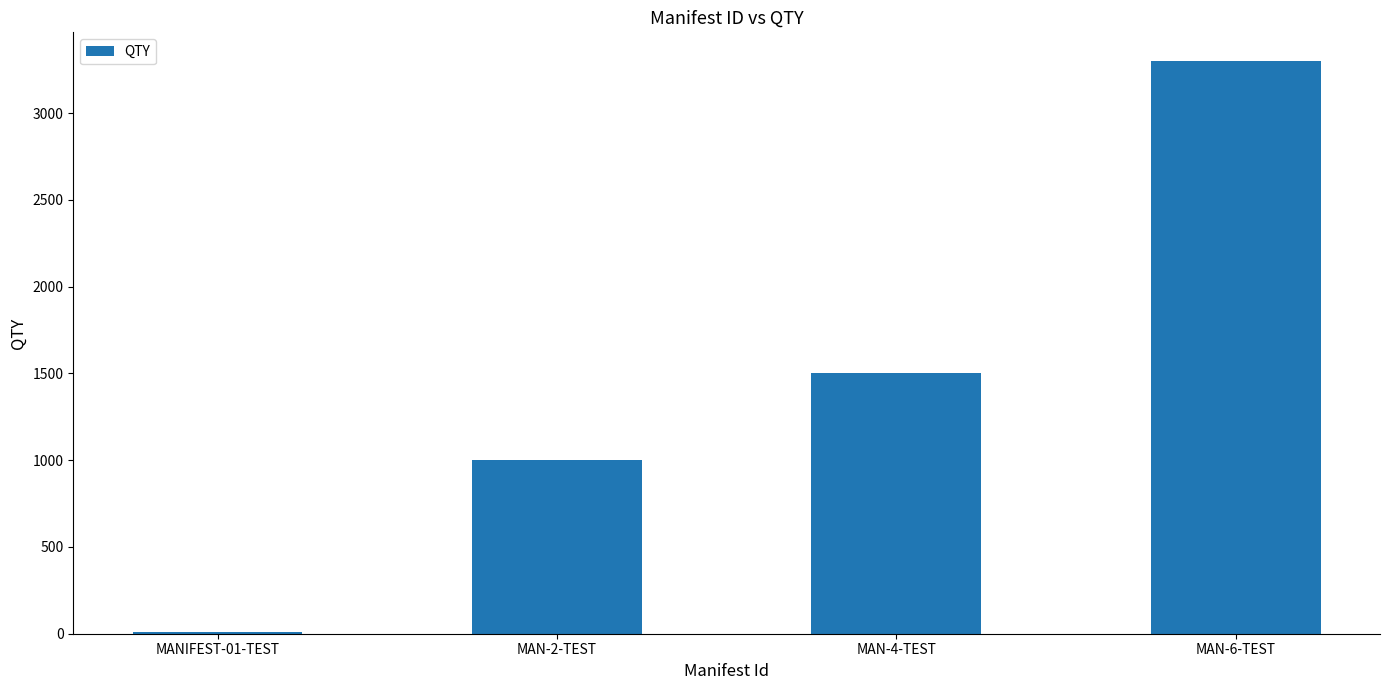

Is it true that the value at MAN-2-TEST is 1000?

True